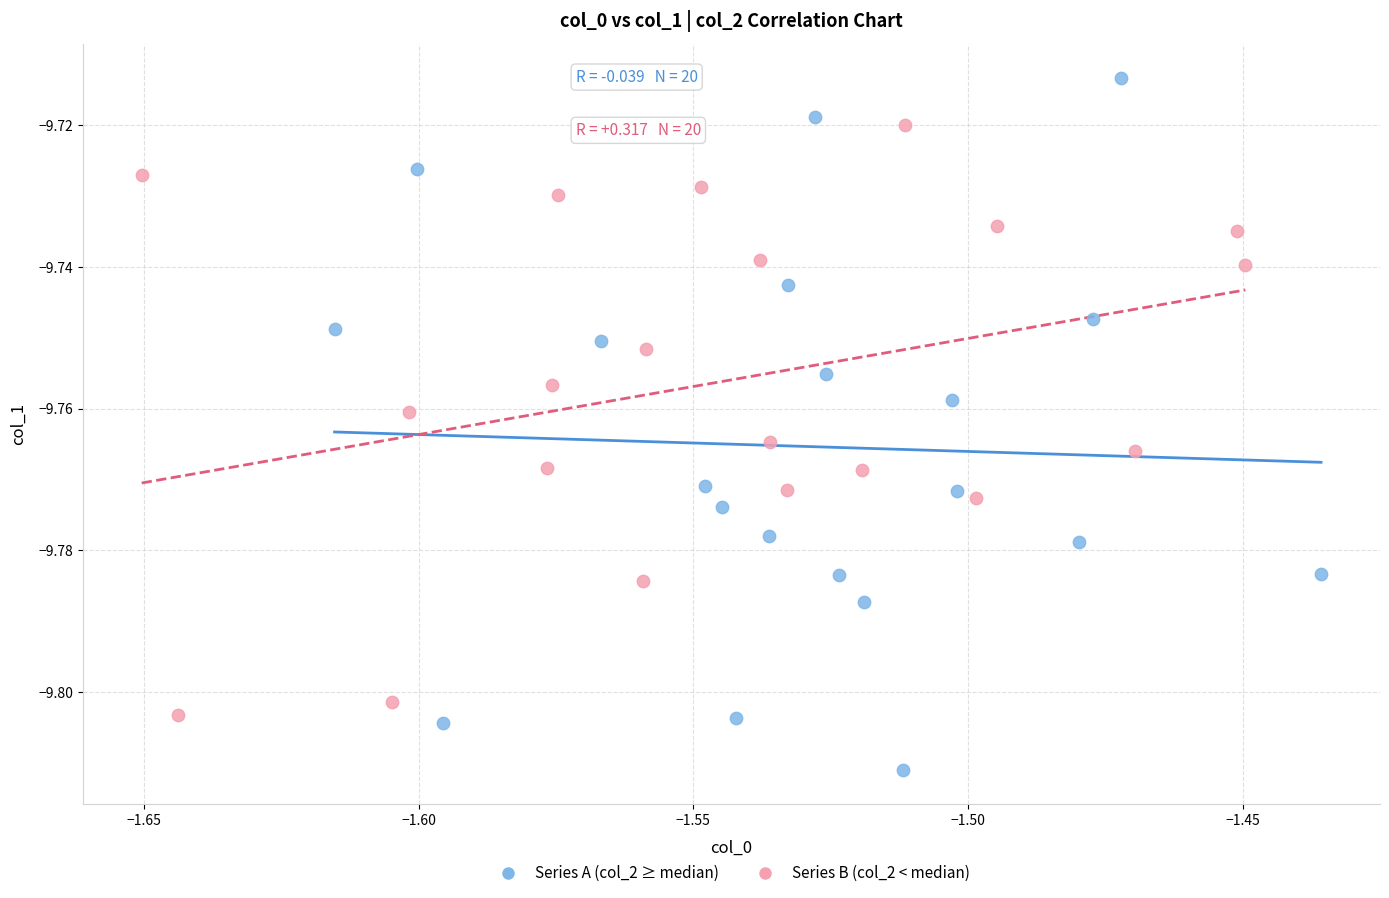

What are all the series names shown in the legend?

Series A (col_2 ≥ median), Series B (col_2 < median)